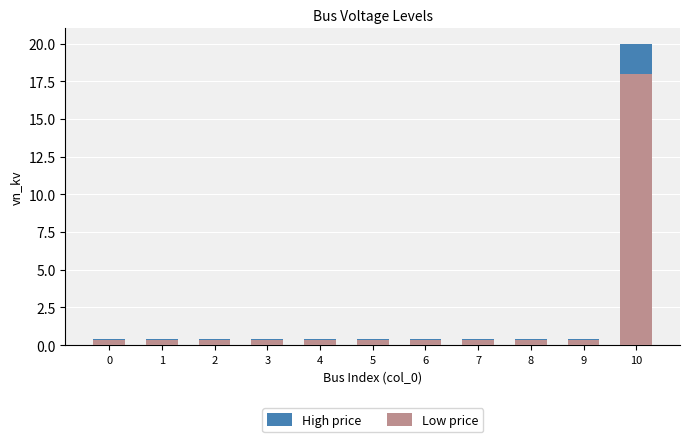

Reading left to right, transcribe all the data shown in this chart.

High price: 0.4	0.4	0.4	0.4	0.4	0.4	0.4	0.4	0.4	0.4	20.0
Low price: 0.4	0.4	0.4	0.4	0.4	0.4	0.4	0.4	0.4	0.4	18.0